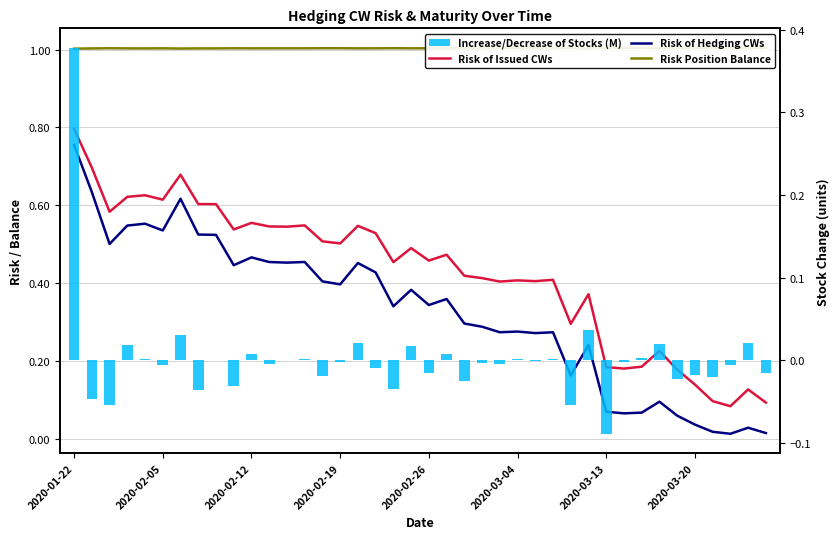

Reading right to left, list all the values displayed in this chart.

Risk of Issued CWs: 0.1	0.1	0.1	0.1	0.1	0.2	0.2	0.2	0.2	0.2	0.4	0.3	0.4	0.4	0.4	0.4	0.4	0.4	0.5	0.5	0.5	0.5	0.5	0.5	0.5	0.5	0.5	0.5	0.5	0.6	0.5	0.6	0.6	0.7	0.6	0.6	0.6	0.6	0.7	0.8
Risk of Hedging CWs: 0.0	0.0	0.0	0.0	0.0	0.1	0.1	0.1	0.1	0.1	0.2	0.2	0.3	0.3	0.3	0.3	0.3	0.3	0.4	0.3	0.4	0.3	0.4	0.5	0.4	0.4	0.5	0.5	0.5	0.5	0.4	0.5	0.5	0.6	0.5	0.6	0.5	0.5	0.6	0.8
Risk Position Balance: 1.0	1.0	1.0	1.0	1.0	1.0	1.0	1.0	1.0	1.0	1.0	1.0	1.0	1.0	1.0	1.0	1.0	1.0	1.0	1.0	1.0	1.0	1.0	1.0	1.0	1.0	1.0	1.0	1.0	1.0	1.0	1.0	1.0	1.0	1.0	1.0	1.0	1.0	1.0	1.0
Increase/Decrease of Stocks (M): -0.0	0.0	-0.0	-0.0	-0.0	-0.0	0.0	0.0	-0.0	-0.1	0.0	-0.1	0.0	-0.0	0.0	-0.0	-0.0	-0.0	0.0	-0.0	0.0	-0.0	-0.0	0.0	-0.0	-0.0	0.0	-0.0	-0.0	0.0	-0.0	-0.0	-0.0	0.0	-0.0	0.0	0.0	-0.1	-0.0	0.4